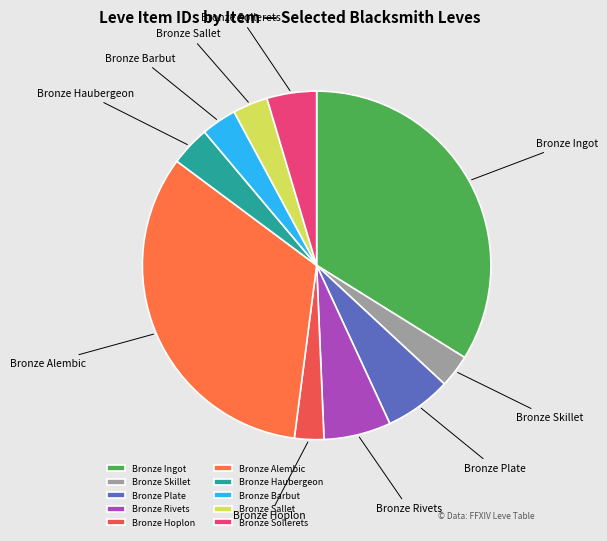

Is Bronze Ingot the majority of the pie?

No